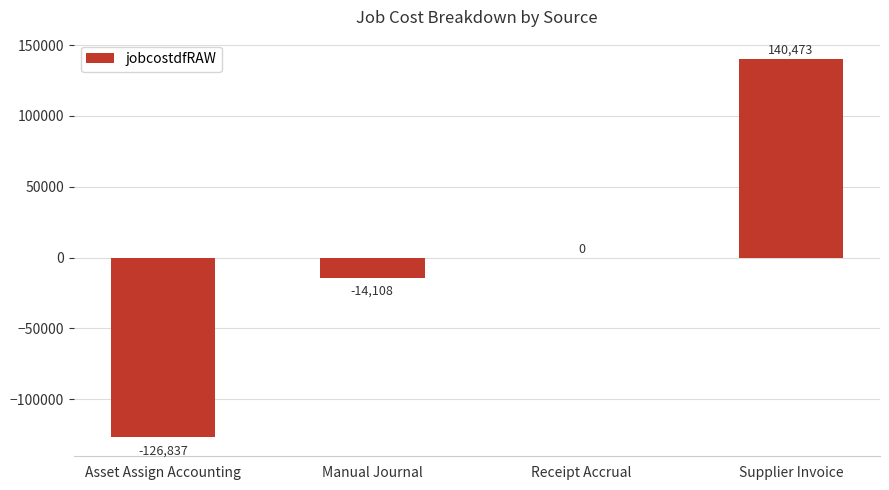

What is the sum of the values at Asset Assign Accounting and Supplier Invoice?

13635.6